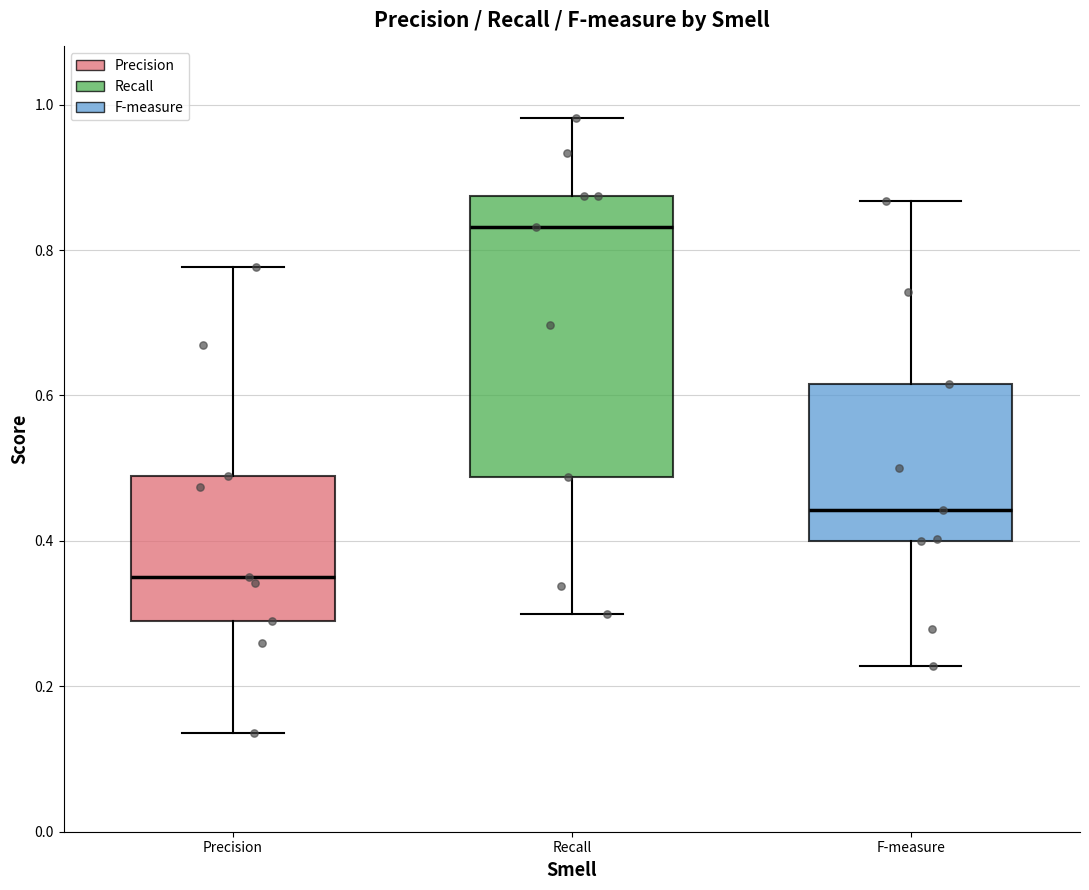

Comparing the boxes themselves (not the whiskers), which one is the tallest?

Recall